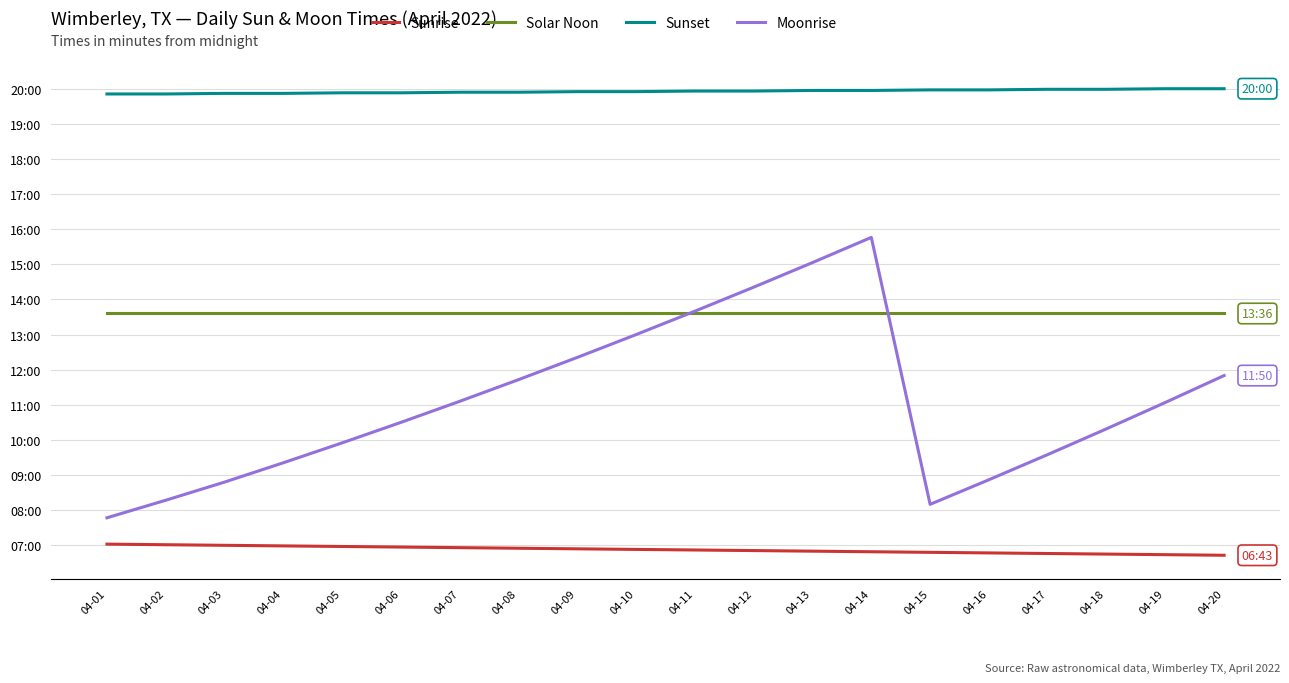

At 04-11, list the series in order from smallest to largest.

Sunrise, Solar Noon, Moonrise, Sunset